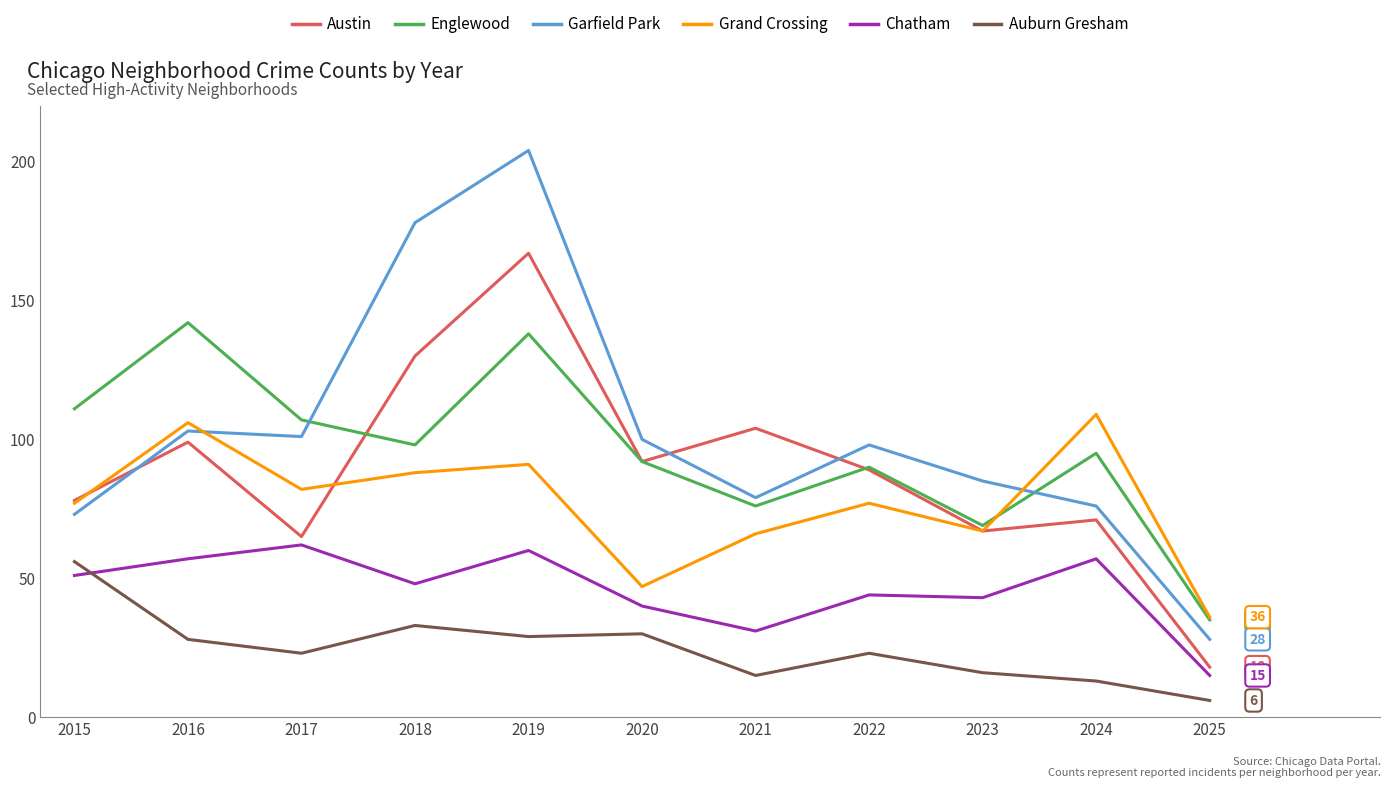

What is the difference between the highest and lowest values at 2025?

30